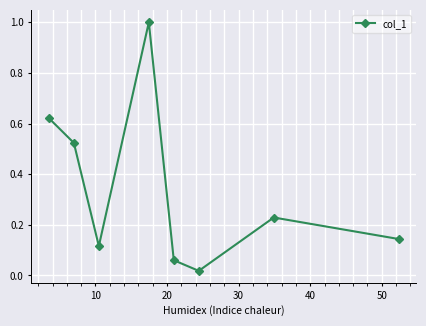

What is the maximum value shown in the chart?

1.0